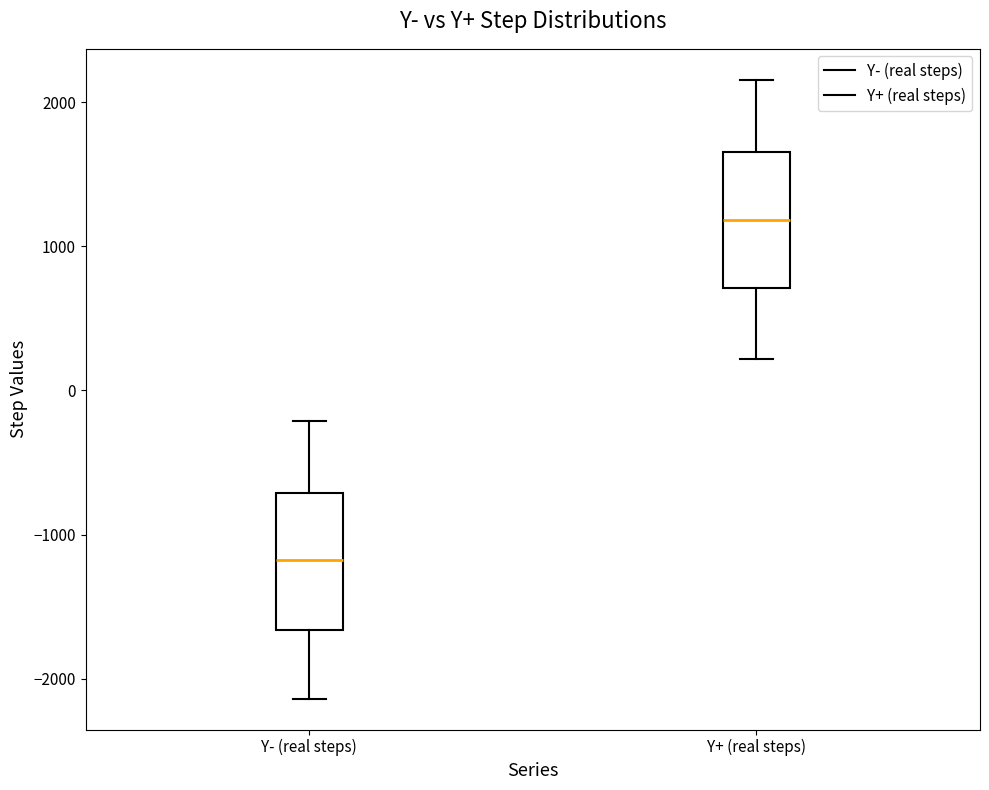

Reading left to right, read every box against the y-axis: the position of its median line, the range the box covers, and the ends of its whiskers. The values are not printed on the chart, so give them approximately, as read against the axis.

Y- (real steps): median -1200, box -1700 to -700, whiskers -2100 to -200
Y+ (real steps): median 1200, box 700 to 1700, whiskers 200 to 2200